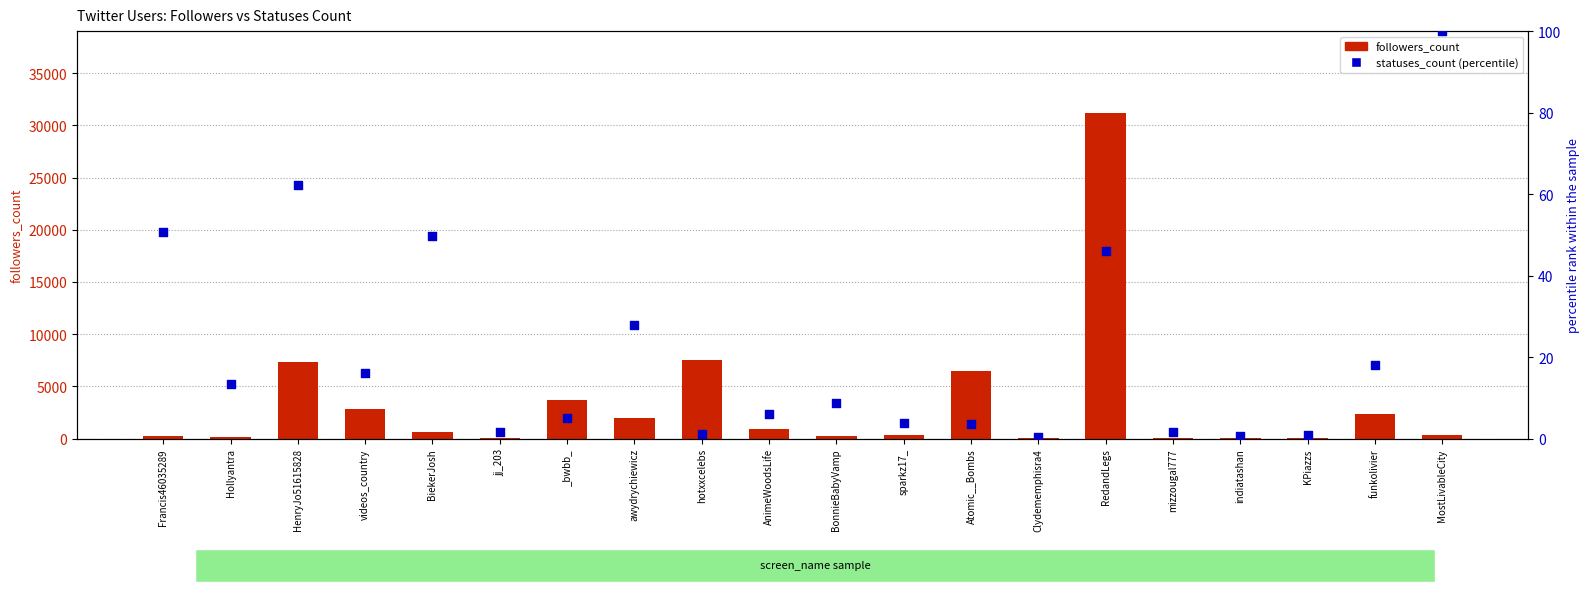

Which series has the largest total across all categories?

followers_count